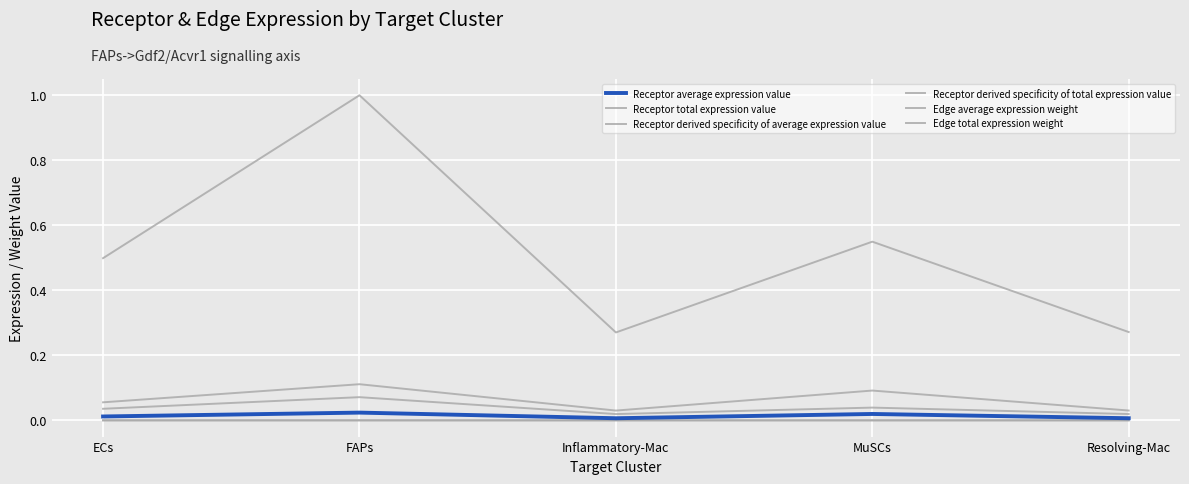

The Receptor derived specificity of average expression value series shows 0.0 at Inflammatory-Mac. True or false?

True